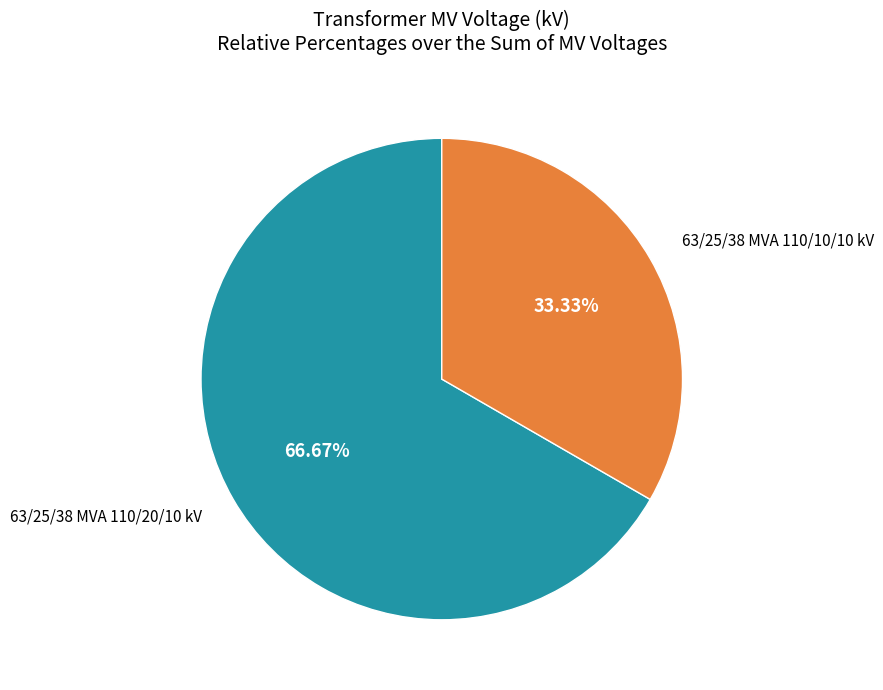

Does any single category account for the majority?

Yes